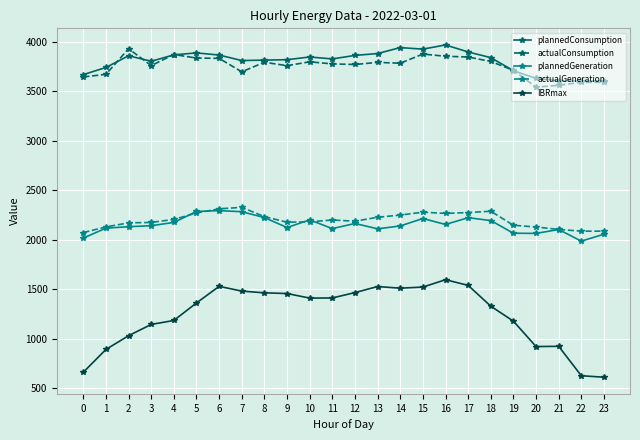

What is the sum of all plannedGeneration values?

51597.9